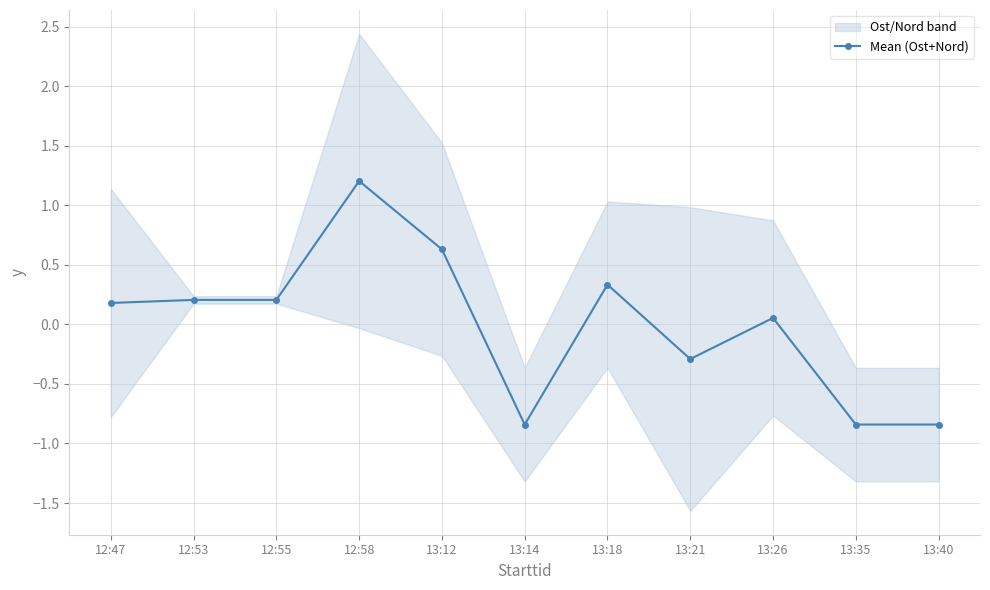

What is the sum of the values at 12:58 and 13:14?

0.4